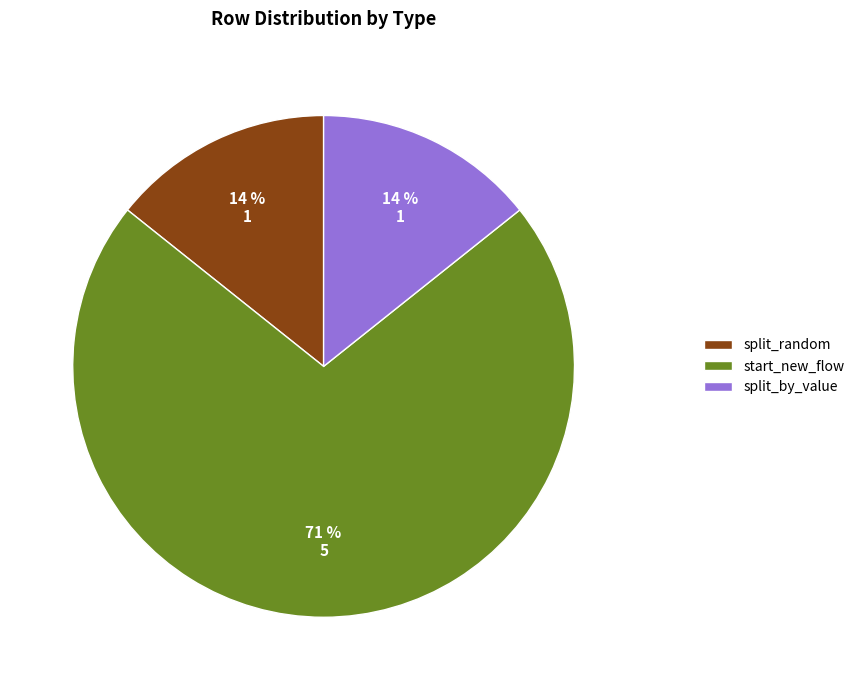

How many slices are in this pie chart?

3